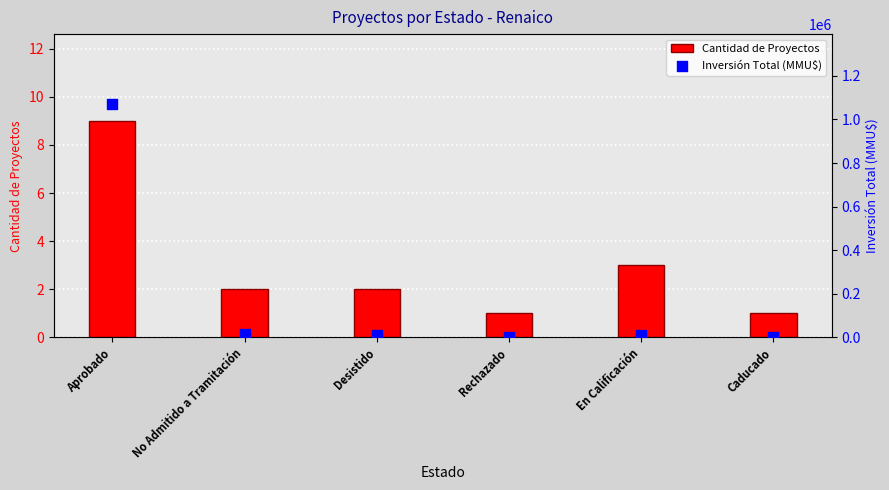

Which series contains the lowest Y value?

Cantidad de Proyectos